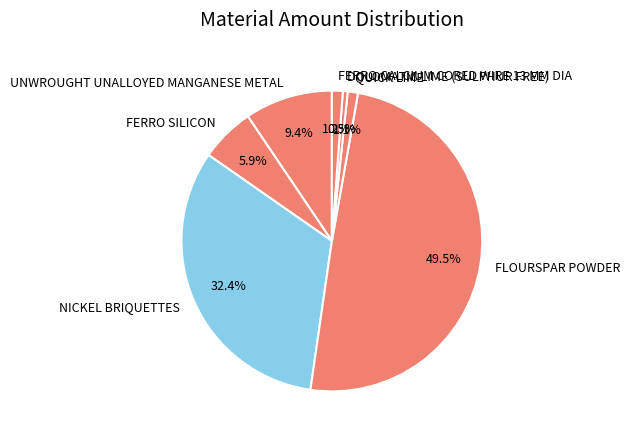

Which slice is the largest?

FLOURSPAR POWDER